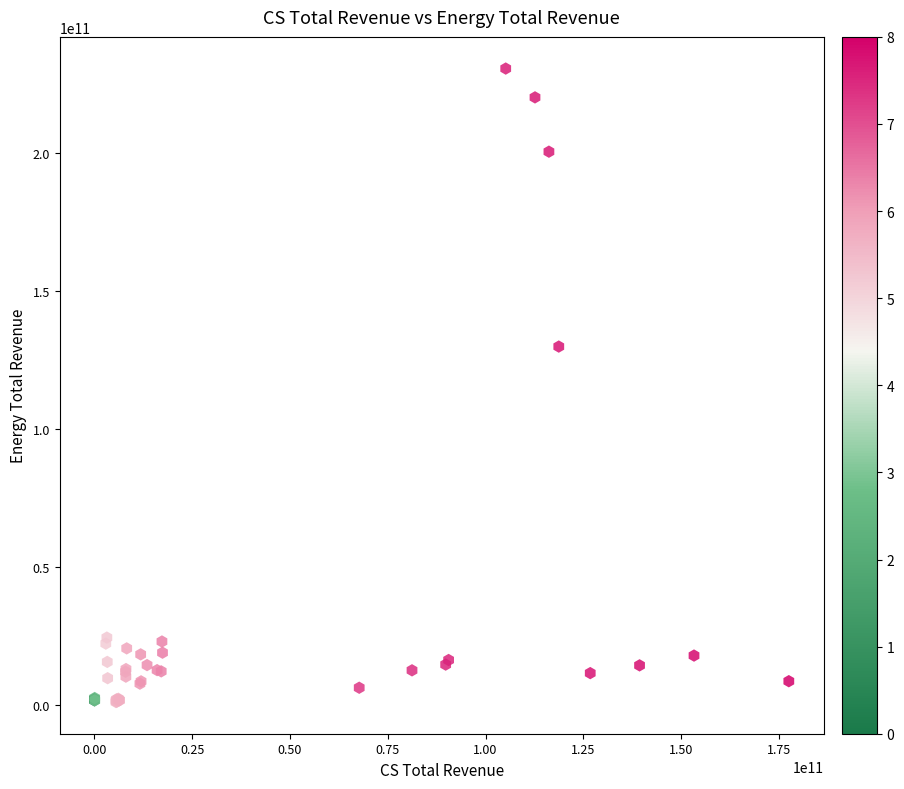

What Y value in the scatter plot is closest to 115897273000?

129925000000